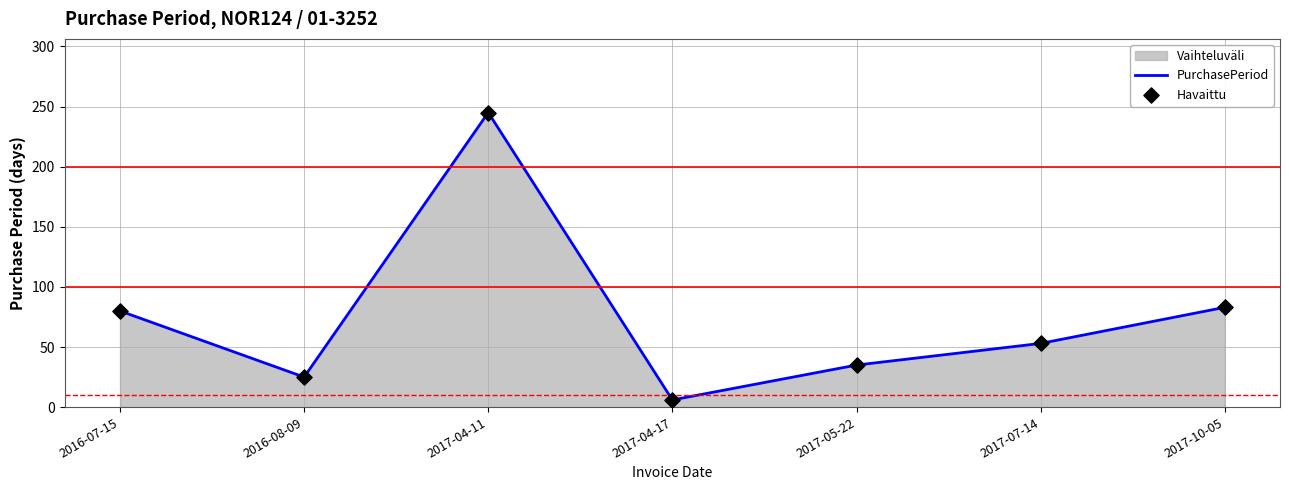

Which series has the largest total across all categories?

PurchasePeriod